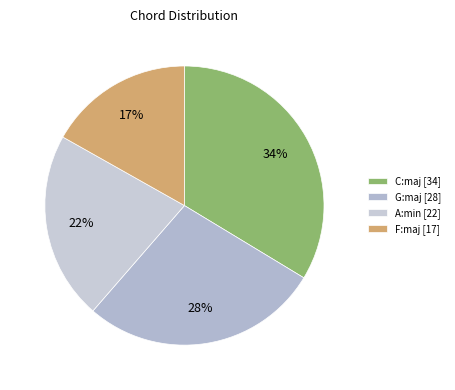

Is there a majority slice in this chart?

No